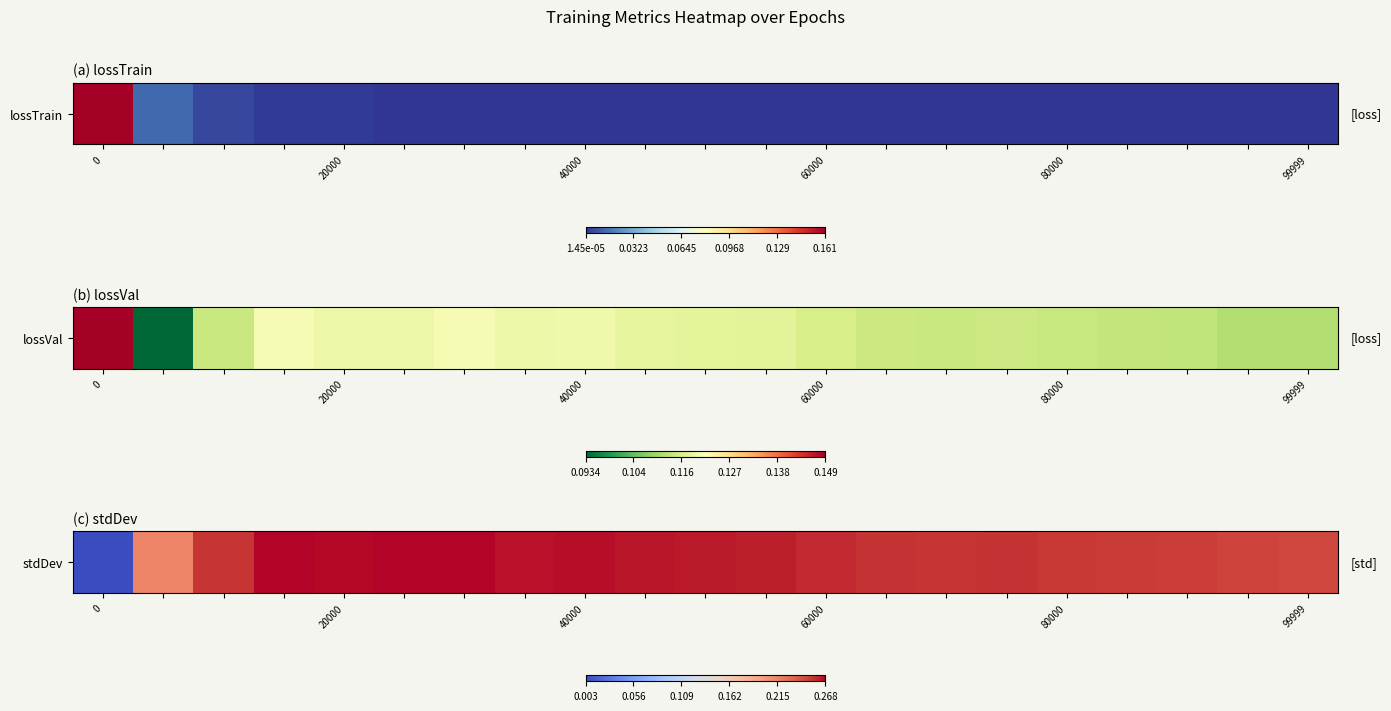

At which category does the chart reach its peak across all series?

6